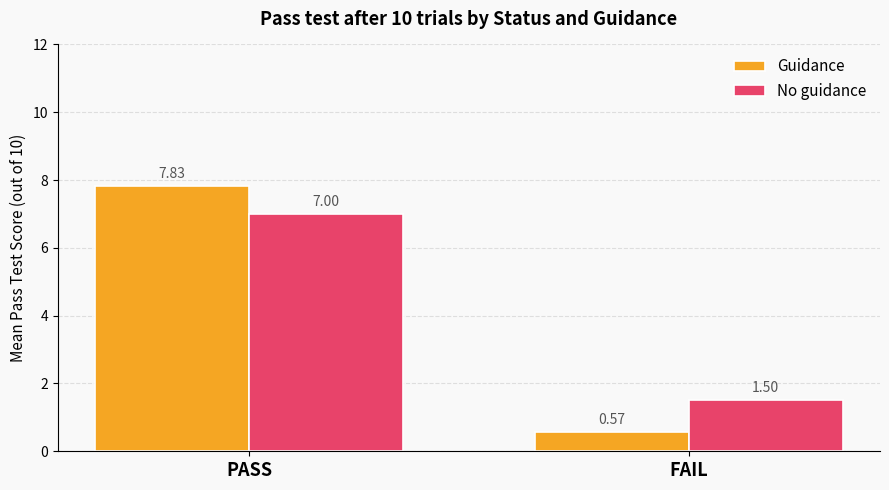

At which label is Guidance closest to 4?

FAIL